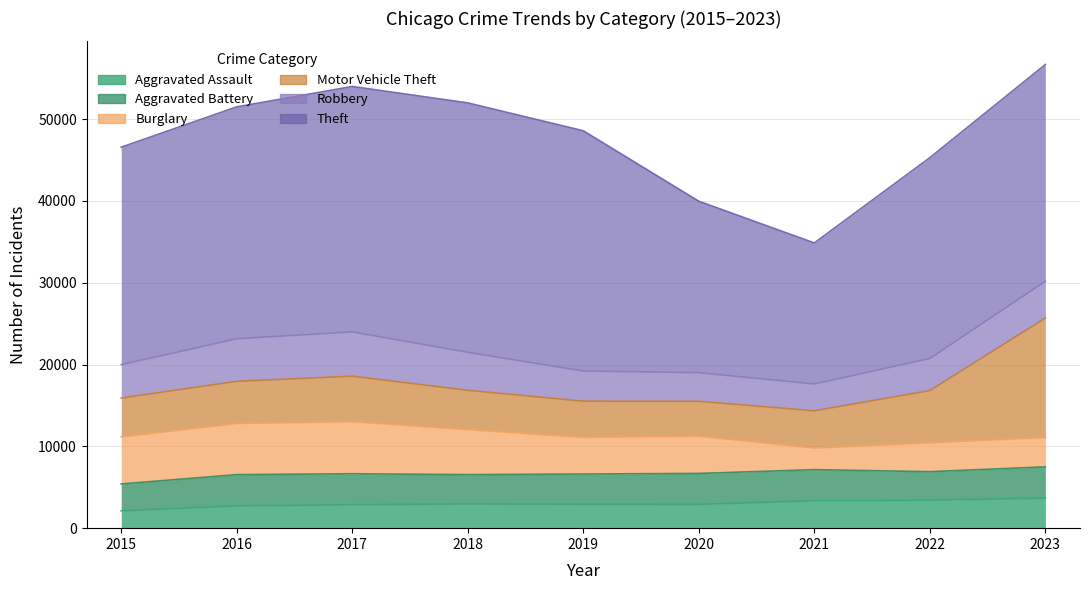

What is the average value of the Robbery series?

4247